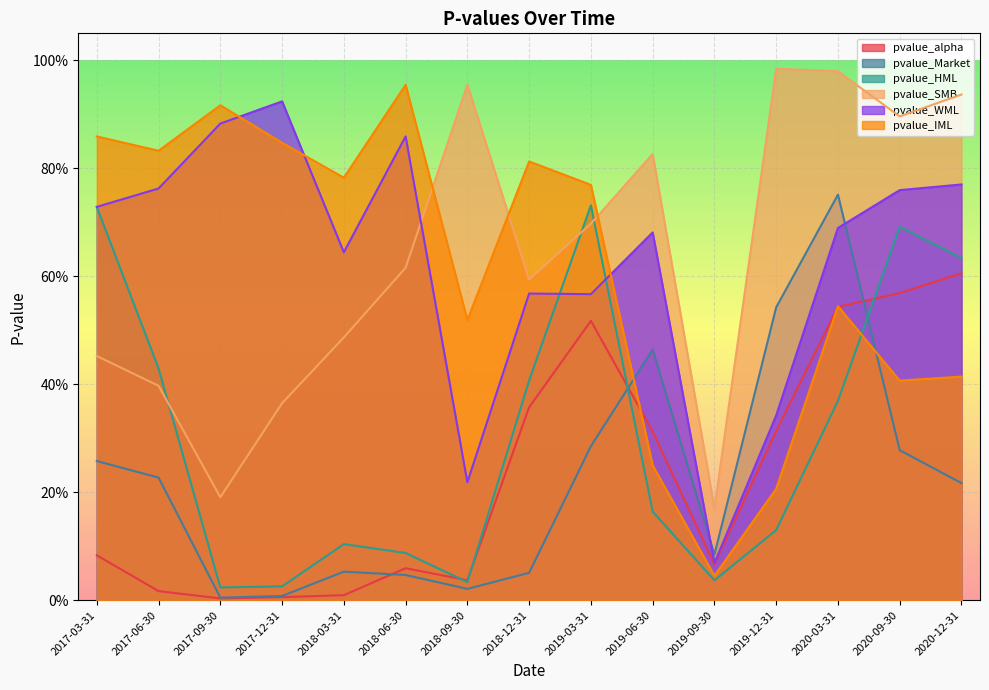

At 2018-03-31, list the series in order from largest to smallest.

pvalue_IML, pvalue_WML, pvalue_SMB, pvalue_HML, pvalue_Market, pvalue_alpha